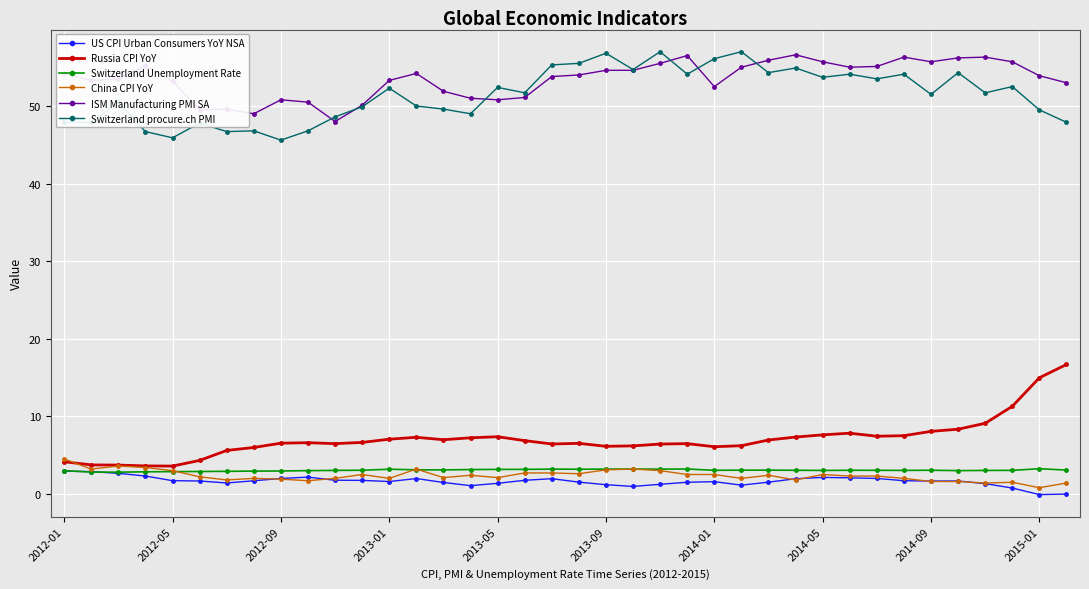

At how many categories does at least one series exceed 25?

38